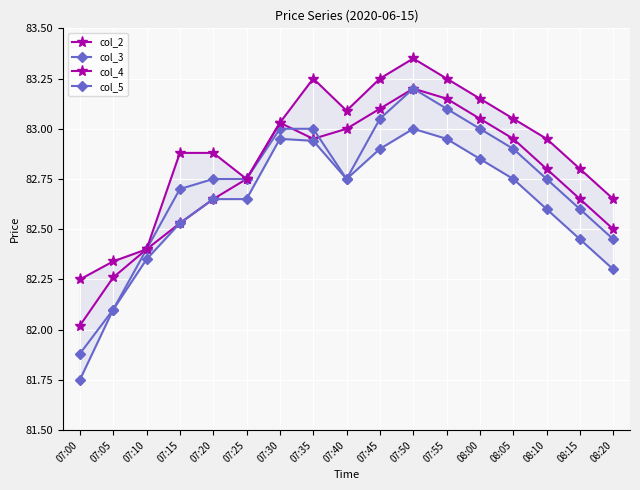

Reading left to right, extract all data points from this chart.

col_2: 07:00=82.0	07:05=82.3	07:10=82.4	07:15=82.5	07:20=82.7	07:25=82.8	07:30=83.0	07:35=83.0	07:40=83.0	07:45=83.1	07:50=83.2	07:55=83.2	08:00=83.0	08:05=83.0	08:10=82.8	08:15=82.7	08:20=82.5
col_3: 07:00=81.9	07:05=82.1	07:10=82.4	07:15=82.7	07:20=82.8	07:25=82.8	07:30=83.0	07:35=83.0	07:40=82.8	07:45=83.0	07:50=83.2	07:55=83.1	08:00=83.0	08:05=82.9	08:10=82.8	08:15=82.6	08:20=82.5
col_4: 07:00=82.2	07:05=82.3	07:10=82.4	07:15=82.9	07:20=82.9	07:25=82.8	07:30=83.0	07:35=83.2	07:40=83.1	07:45=83.2	07:50=83.3	07:55=83.2	08:00=83.2	08:05=83.0	08:10=83.0	08:15=82.8	08:20=82.7
col_5: 07:00=81.8	07:05=82.1	07:10=82.3	07:15=82.5	07:20=82.7	07:25=82.7	07:30=83.0	07:35=82.9	07:40=82.8	07:45=82.9	07:50=83.0	07:55=83.0	08:00=82.8	08:05=82.8	08:10=82.6	08:15=82.5	08:20=82.3